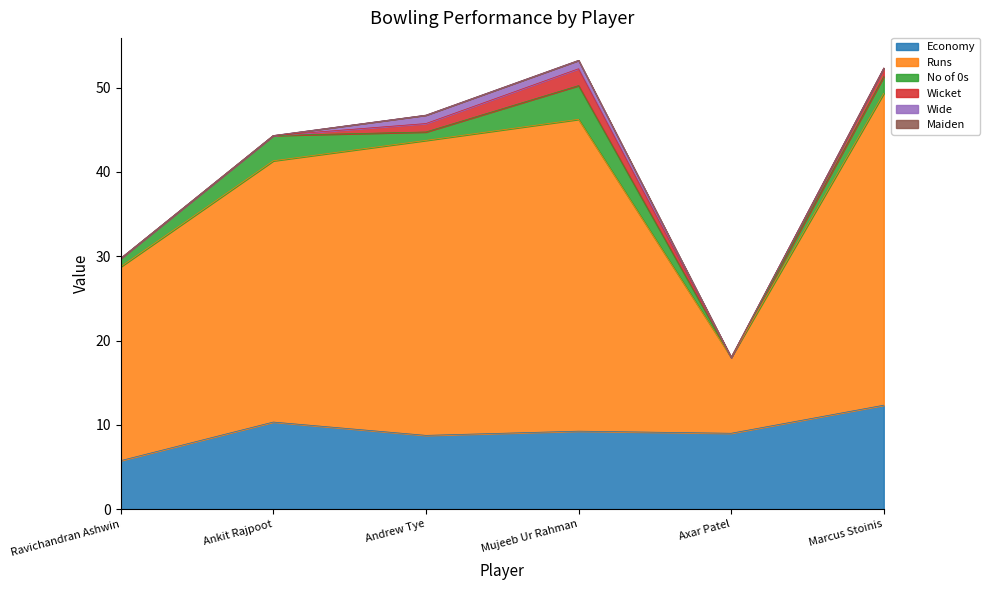

At which category does the chart reach its peak across all series?

Mujeeb Ur Rahman